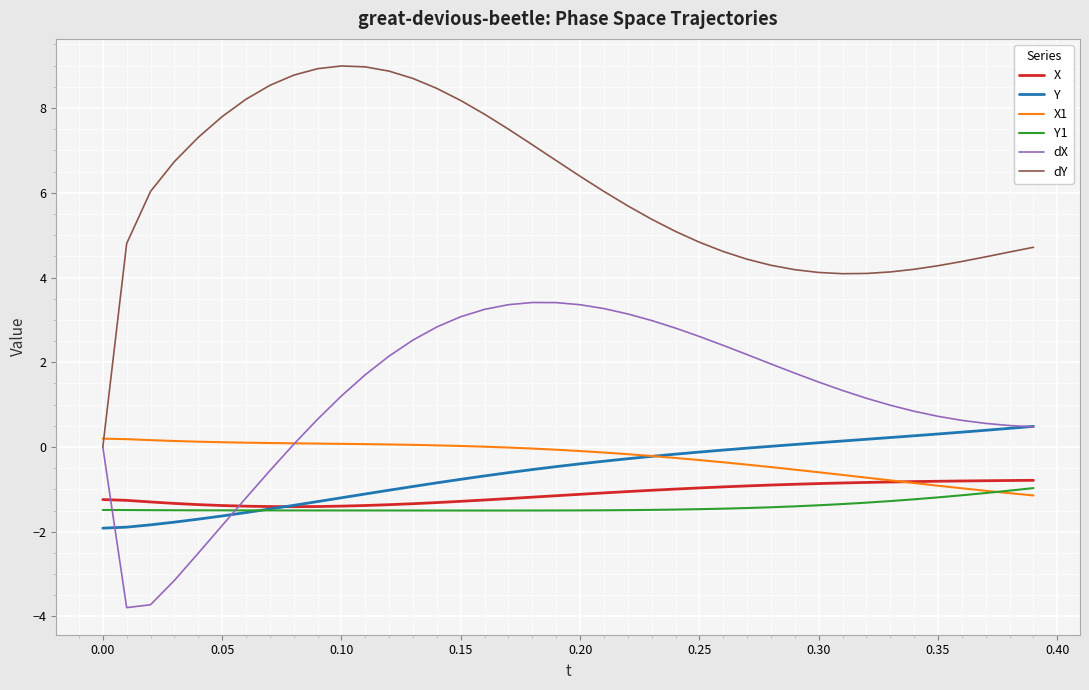

True or false: dY and Y1 intersect in this chart.

False